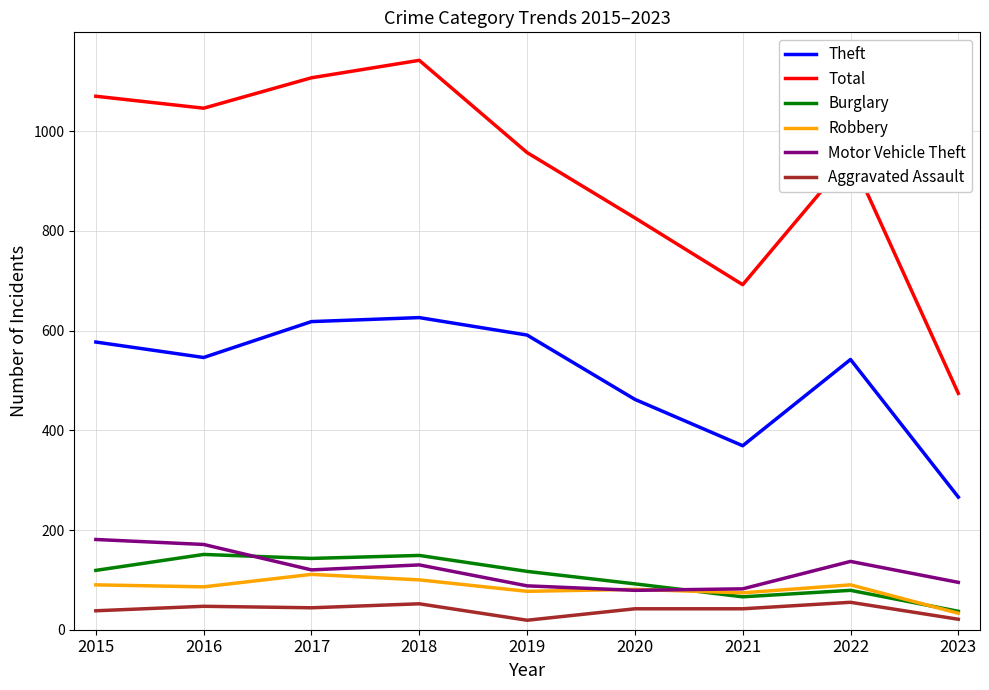

What is the minimum value for Theft?

266